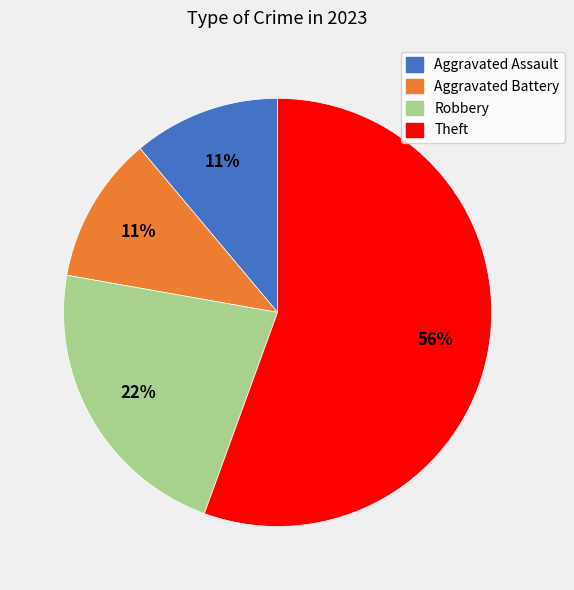

To the nearest percent, what is the combined percentage of Robbery and Aggravated Assault?

33%